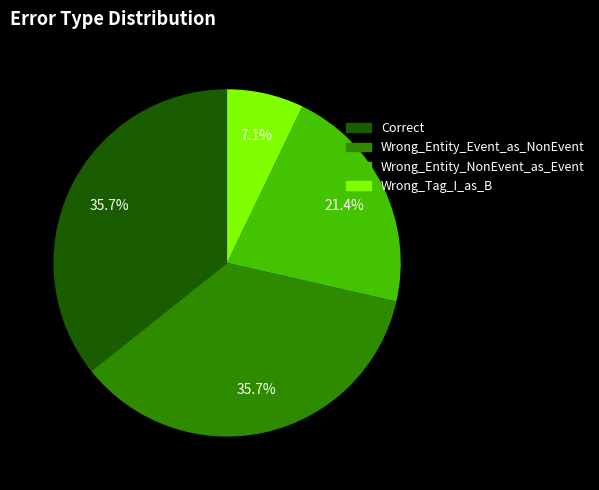

Is Wrong_Entity_NonEvent_as_Event the majority of the pie?

No